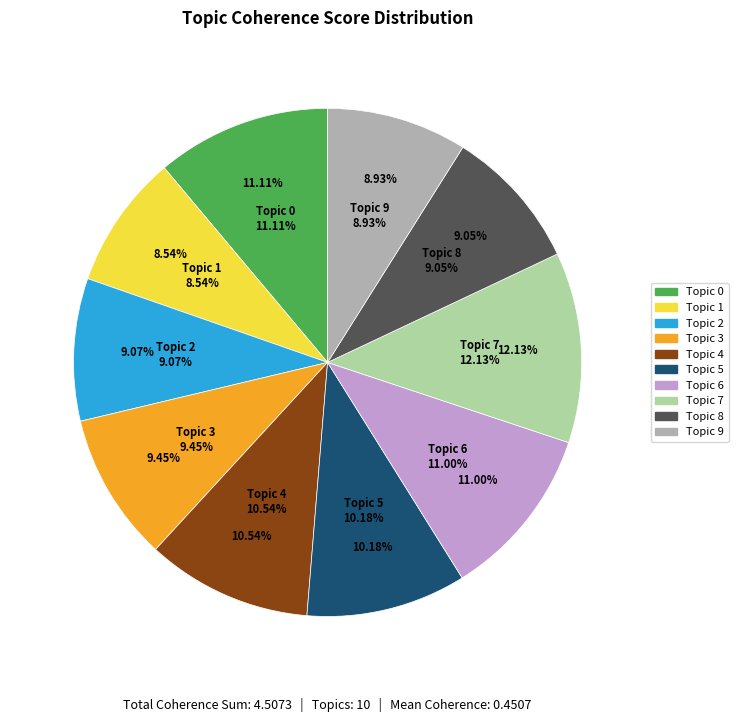

Does Topic 3 account for over 50% of the chart?

No